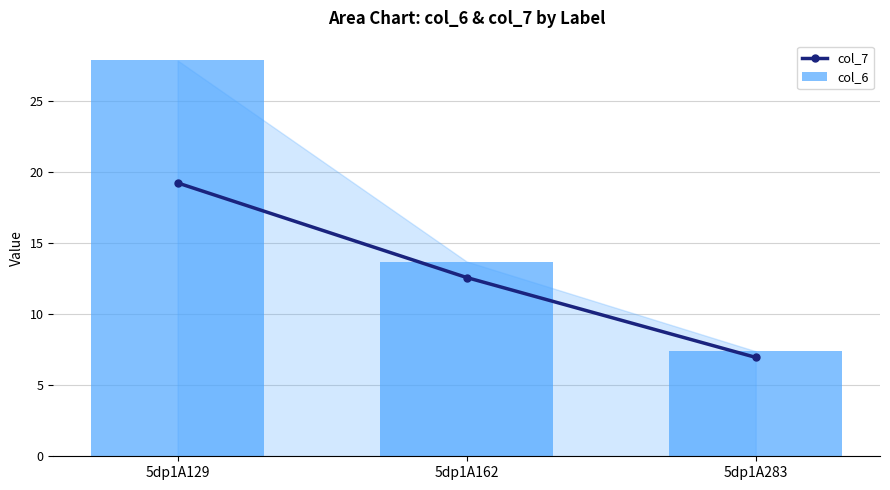

What is the smallest value displayed?

7.0